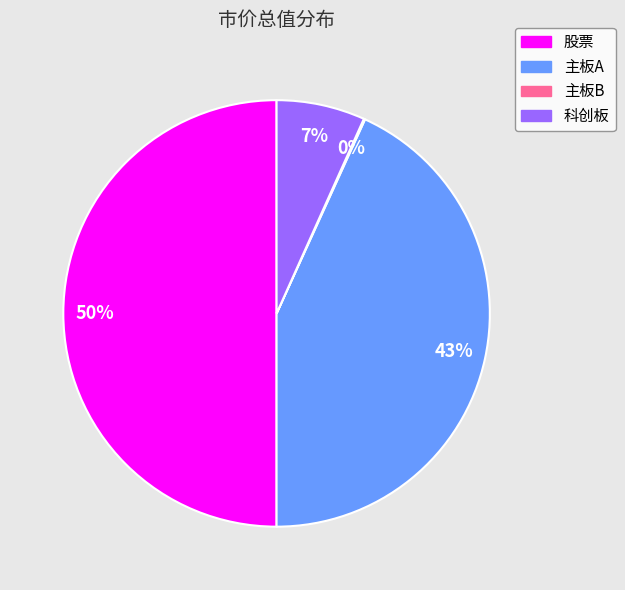

Which has a higher value, 主板A or 股票?

股票